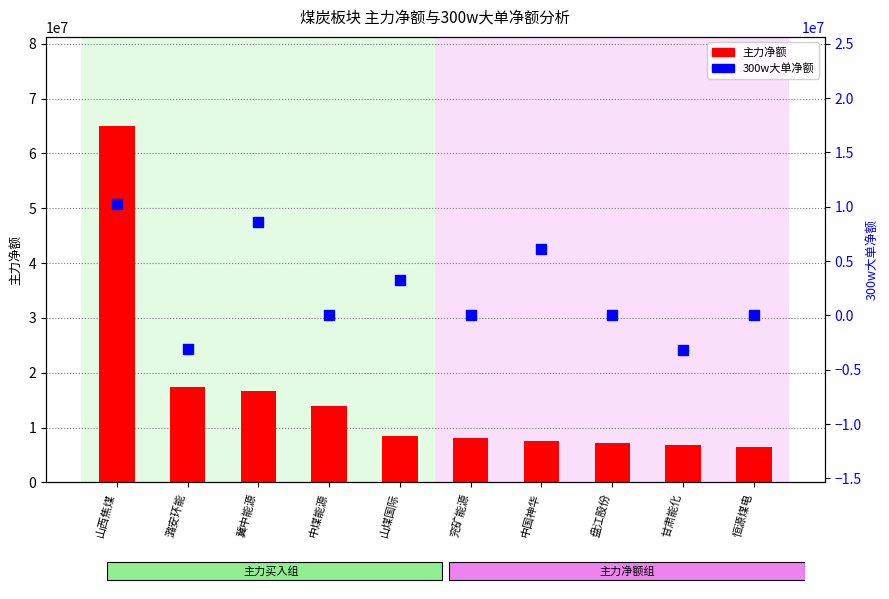

At which category is the sum across all series the highest?

山西焦煤